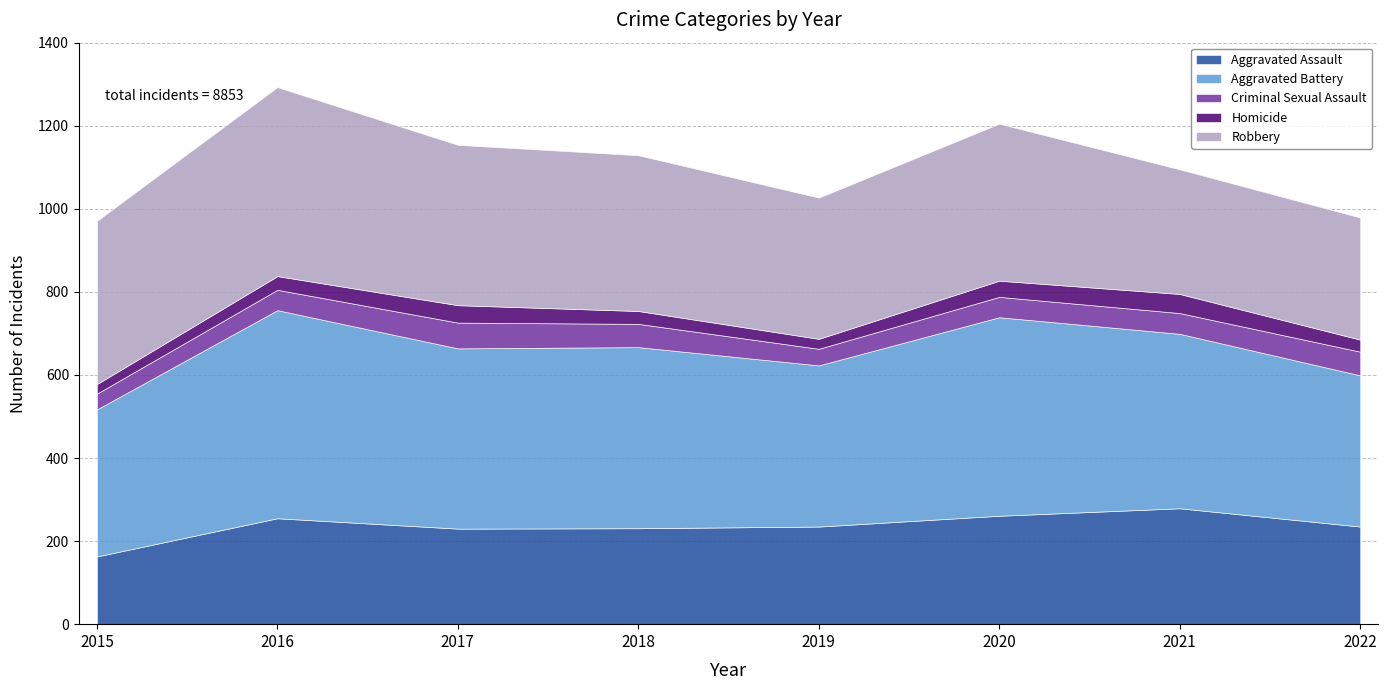

What is the smallest value displayed?

23